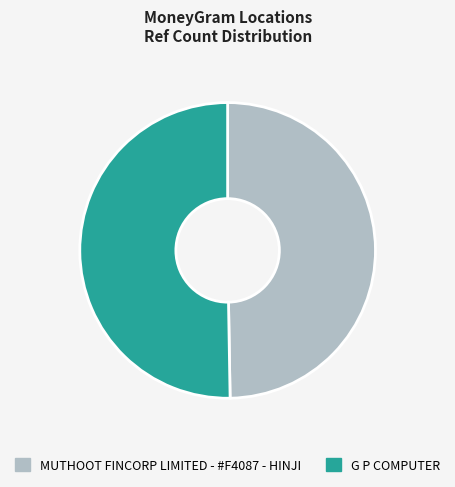

Which has a higher value, G P COMPUTER or MUTHOOT FINCORP LIMITED - #F4087 - HINJI?

G P COMPUTER